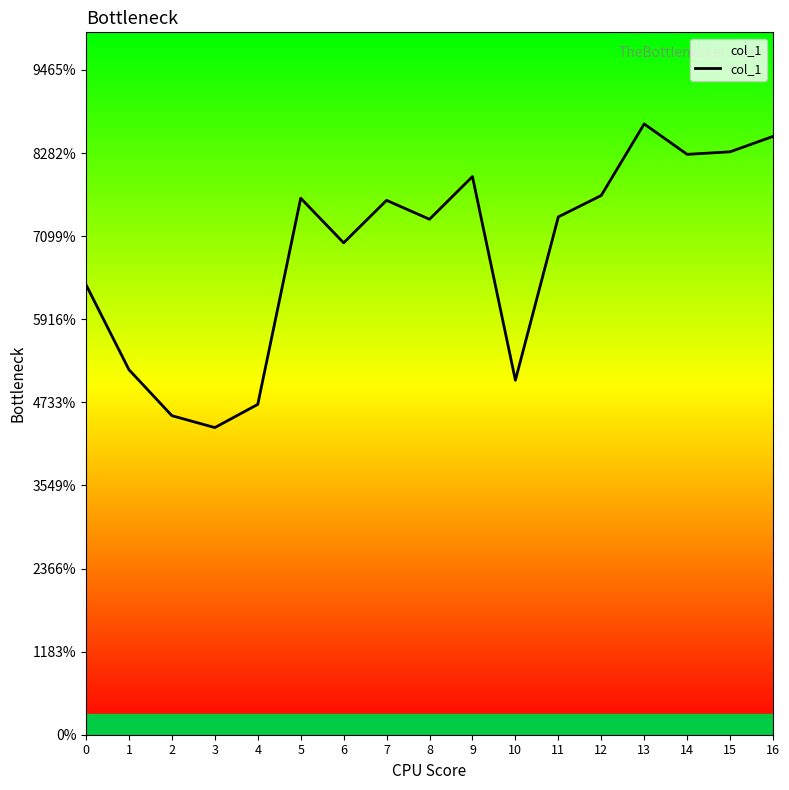

How many lines are shown in the chart?

1